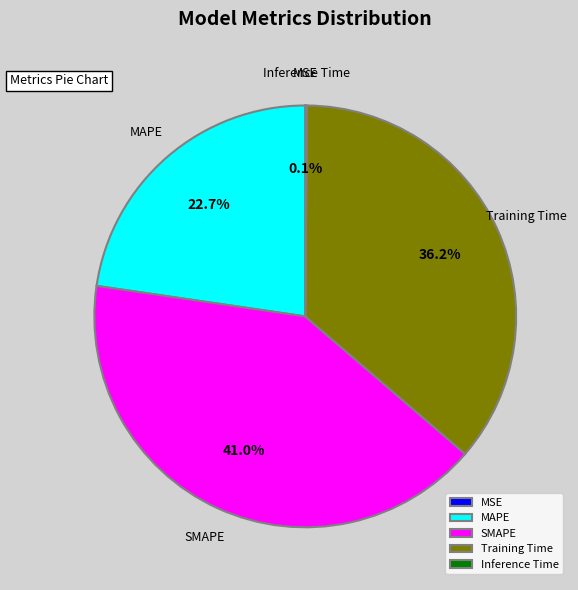

To the nearest percent, what percentage of the pie is Training Time?

36%